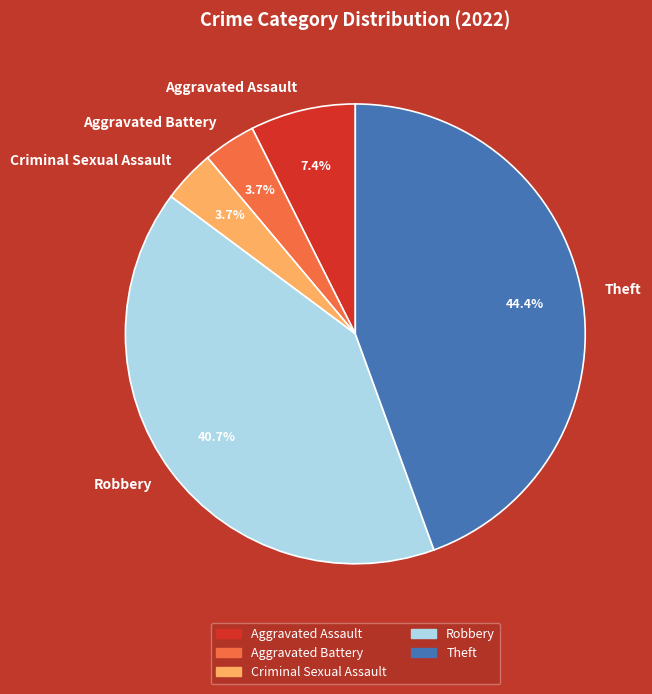

What is the total percentage of Robbery and Aggravated Battery?

44.4%